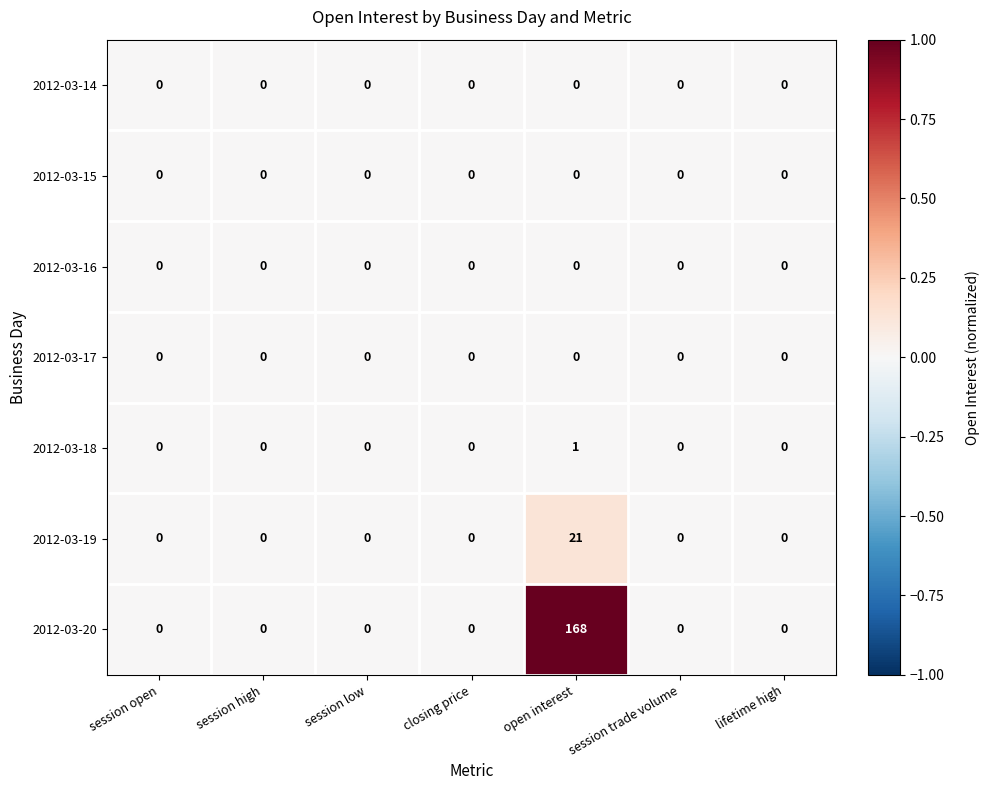

What is the maximum value shown in the chart?

168